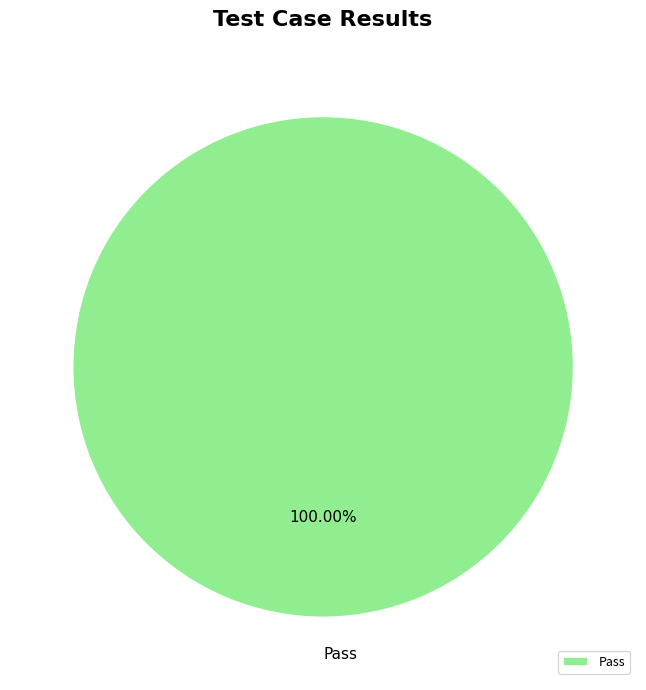

Rank the categories by value from lowest to highest.

Pass